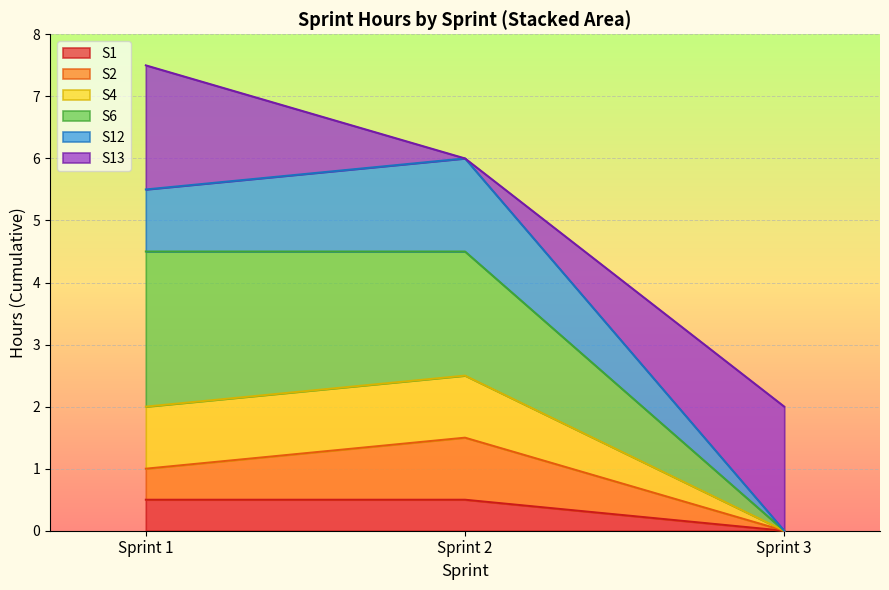

What is the maximum value for S1?

0.5